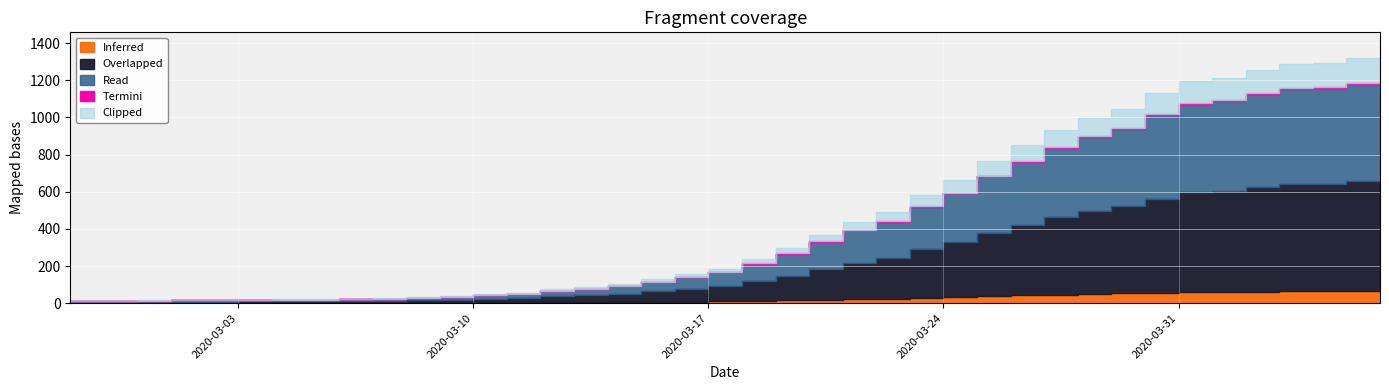

What is the sum of all values?

18689